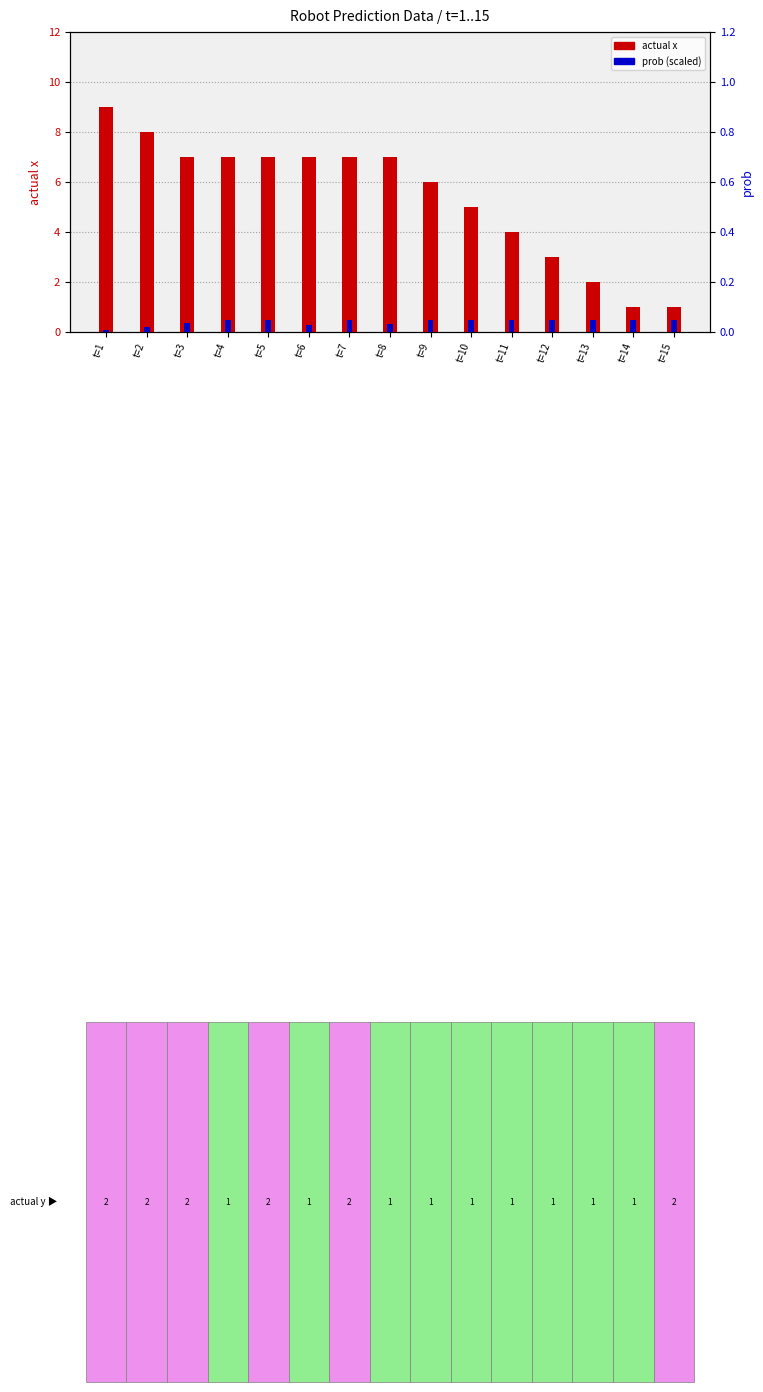

Which series has the largest range (max minus min)?

actual x